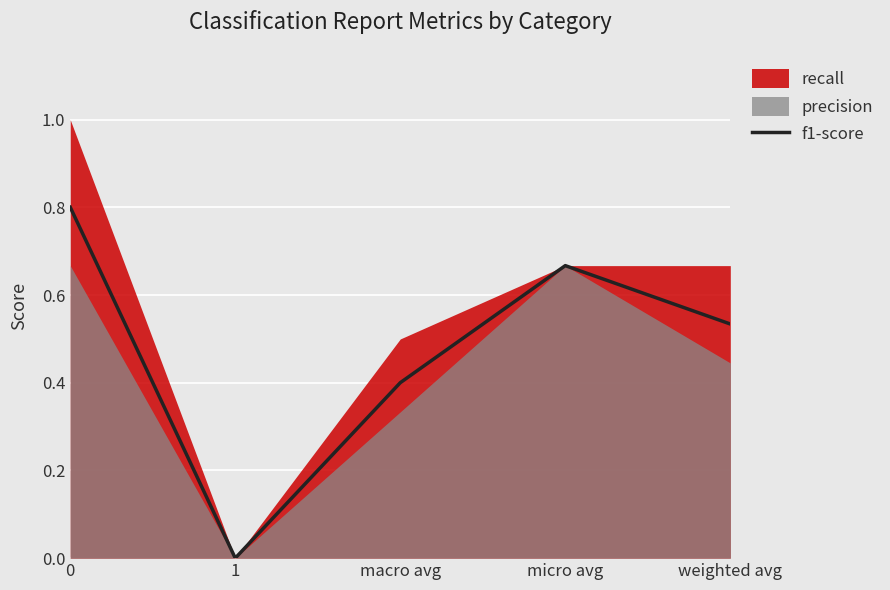

Reading right to left, list all the values displayed in this chart.

weighted avg=0.5	micro avg=0.7	macro avg=0.4	1=0.0	0=0.8